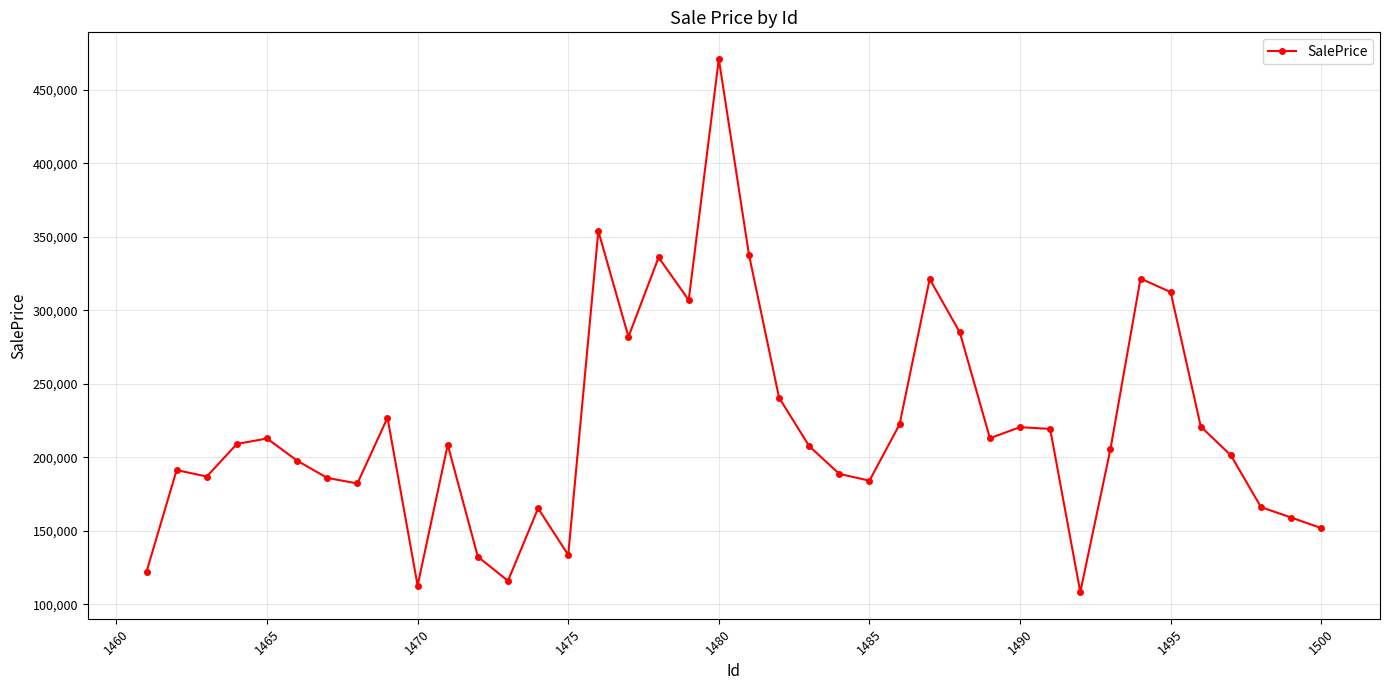

What is the maximum value shown in the chart?

470969.3